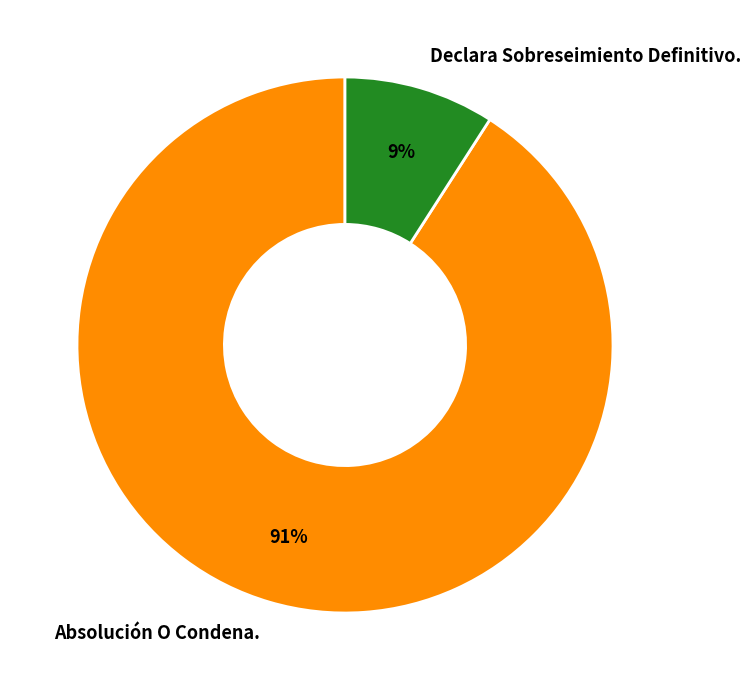

True or false: Absolución O Condena. accounts for 99% of the total.

False